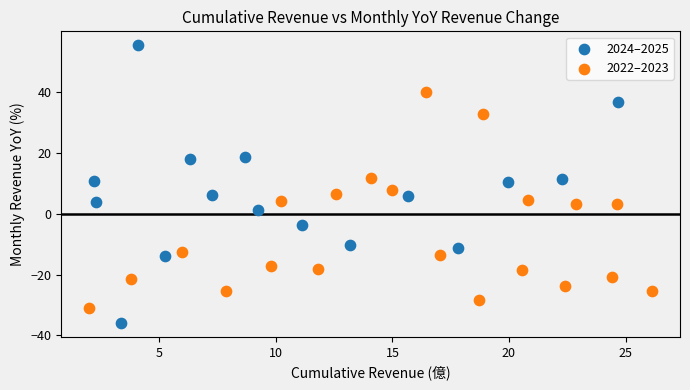

What are all the series names shown in the legend?

2024–2025, 2022–2023